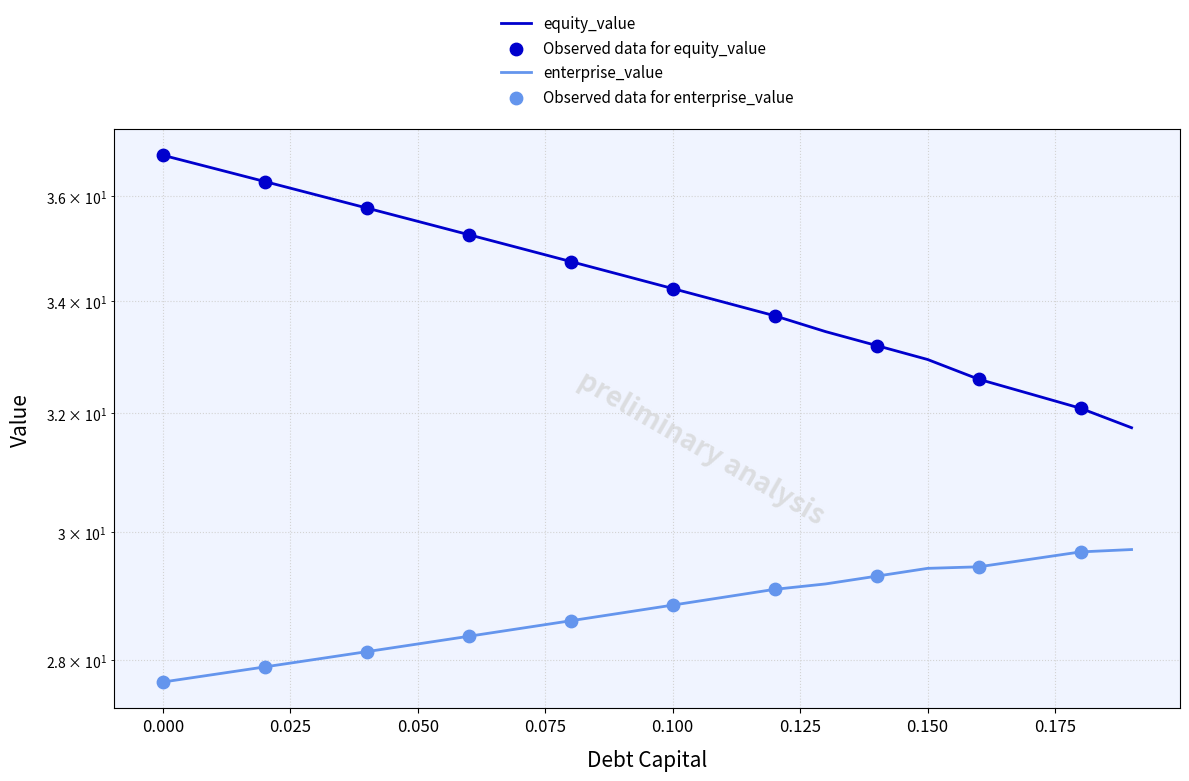

Which series reaches the minimum Y coordinate?

enterprise_value